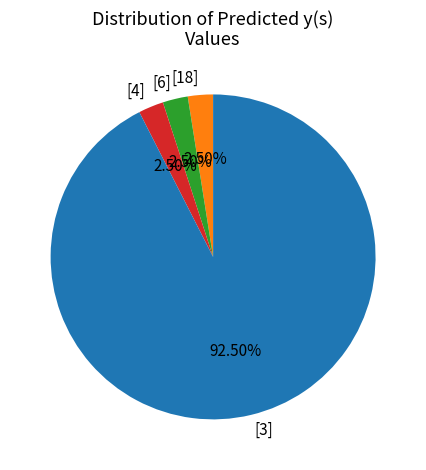

What is the ratio of the value at [4] to the value at [6]?

1.0